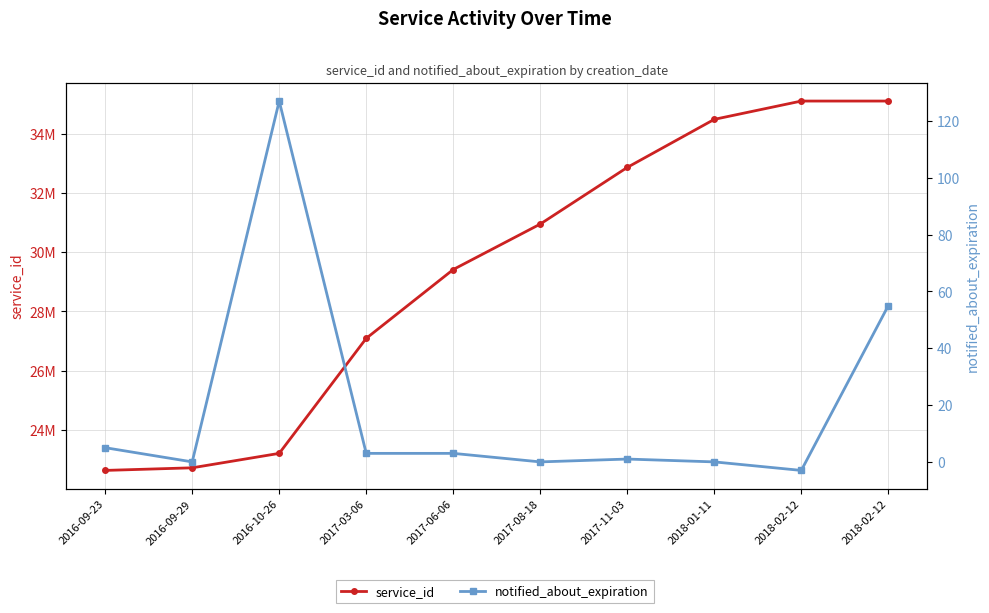

Reading left to right, what are all the values shown in this chart?

service_id: 22624301	22712397	23200637	27088203	29414795	30951405	32866369	34490653	35109397	35109399
notified_about_expiration: 5	0	127	3	3	0	1	0	-3	55